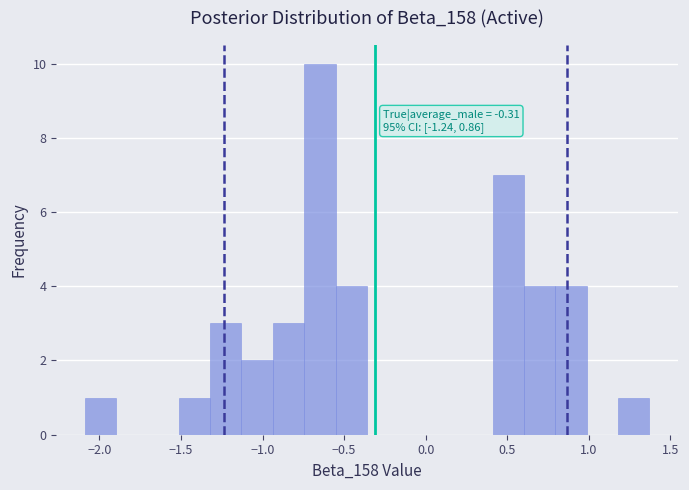

Read against the x-axis, roughly where is the centre of the tallest bar?

-0.65